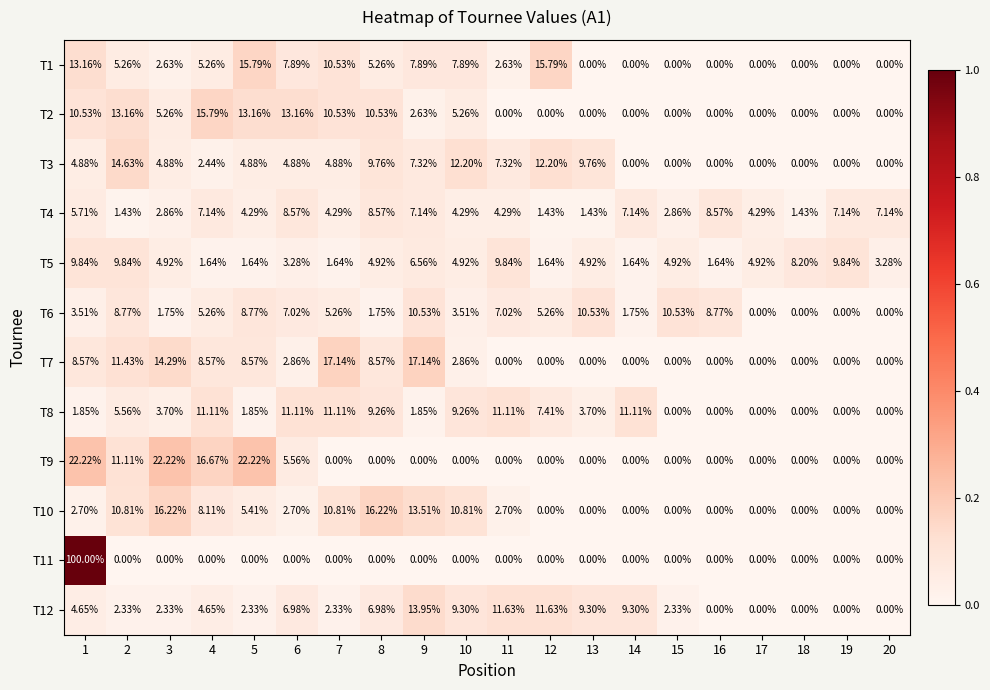

How many positive values does the T9 series have?

6